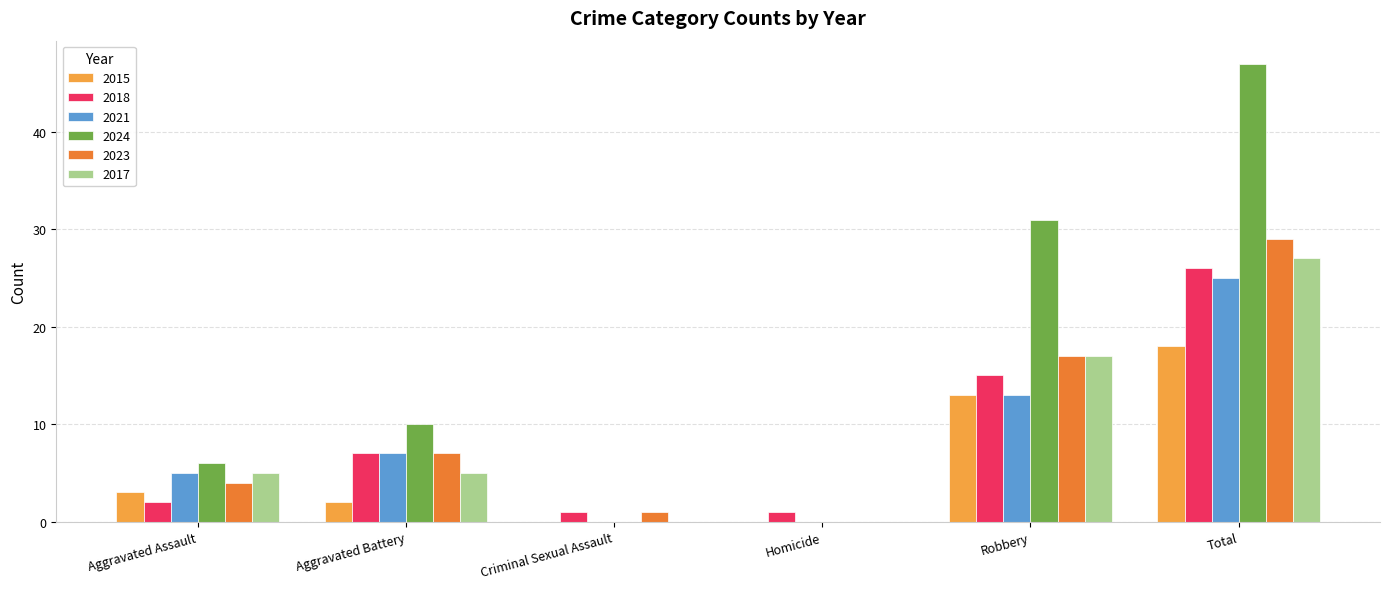

What is the sum of all 2023 values?

58